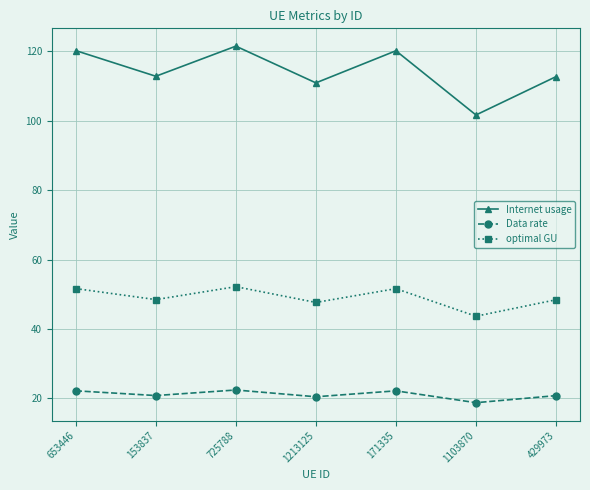

Which series has the largest total across all categories?

Internet usage